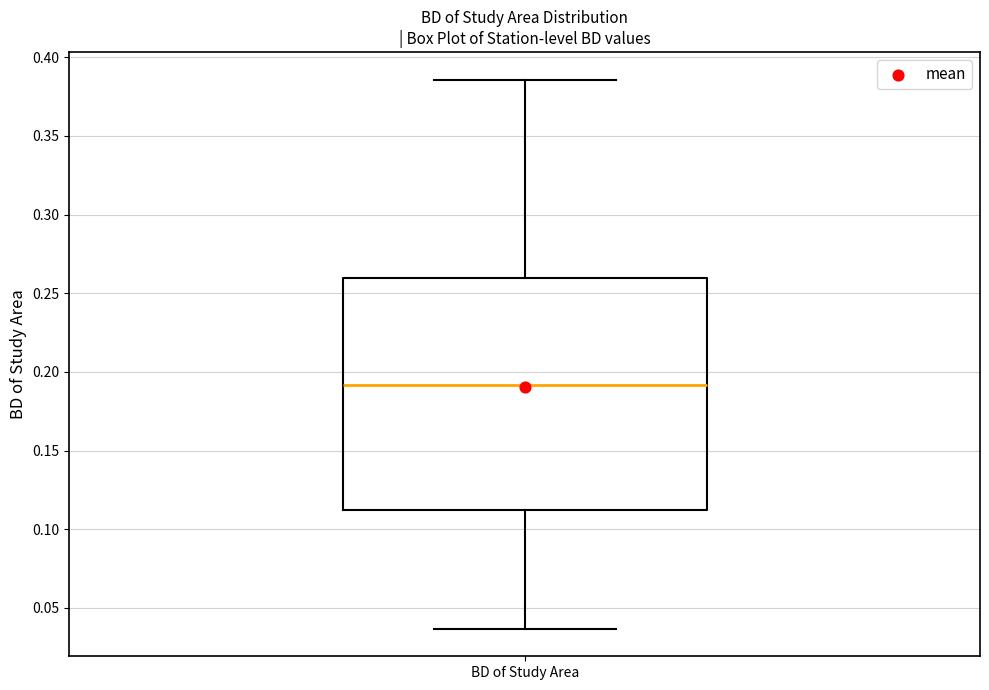

Read this box plot against the y-axis: the position of the median line, the range covered by the box, and the ends of both whiskers. The values are not printed on the chart, so give them approximately, as read against the axis.

median 0.190, box 0.110 to 0.260, whiskers 0.035 to 0.385